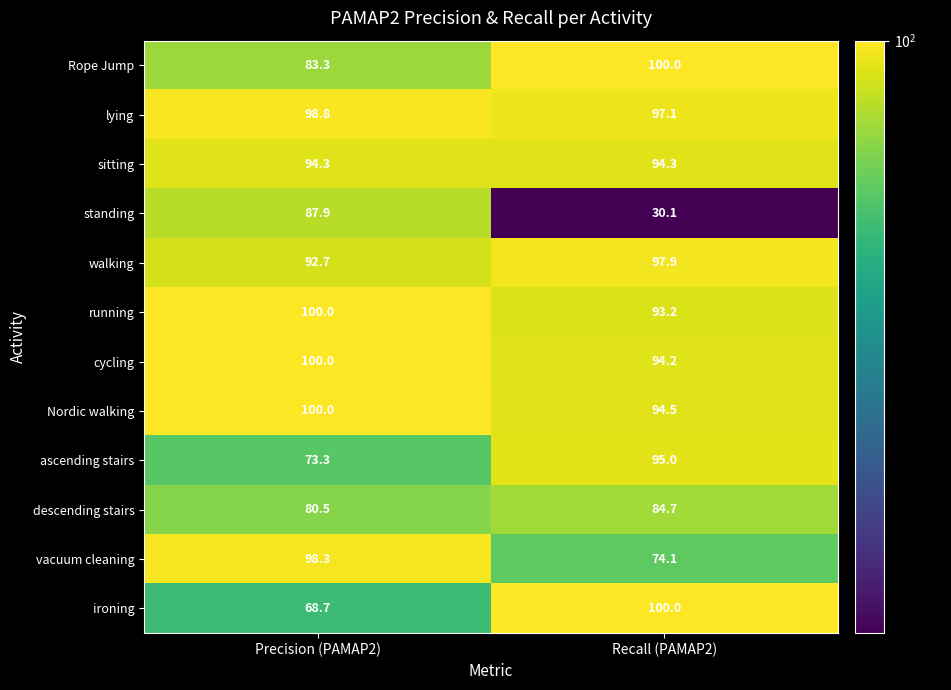

Which series has the widest spread of values?

standing